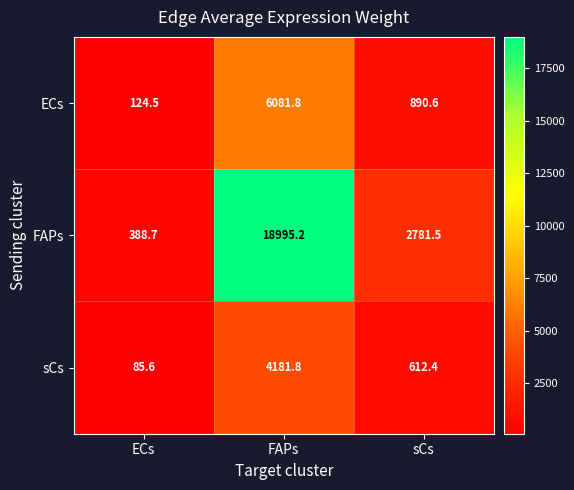

The sCs series shows 174.5 at sCs. True or false?

False